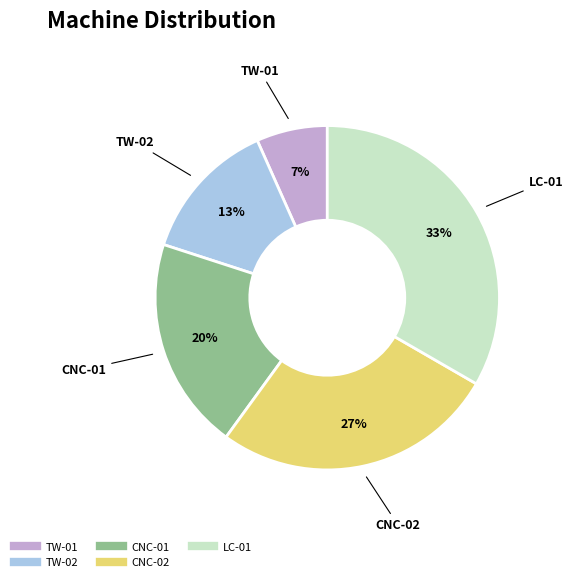

Between CNC-01 and CNC-02, which is larger?

CNC-02